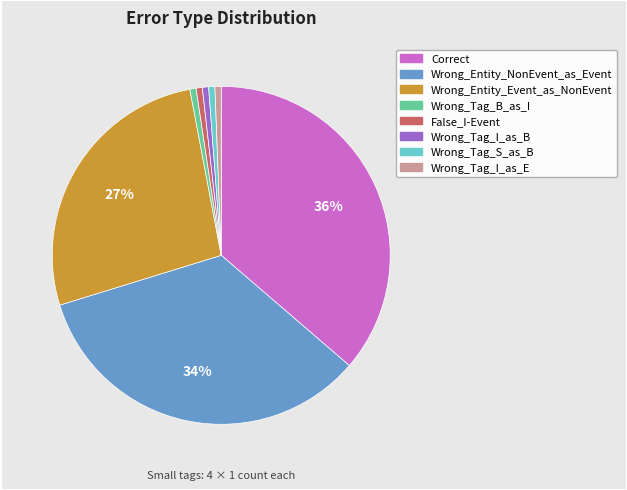

To the nearest percent, what portion does Wrong_Tag_I_as_E represent?

1%